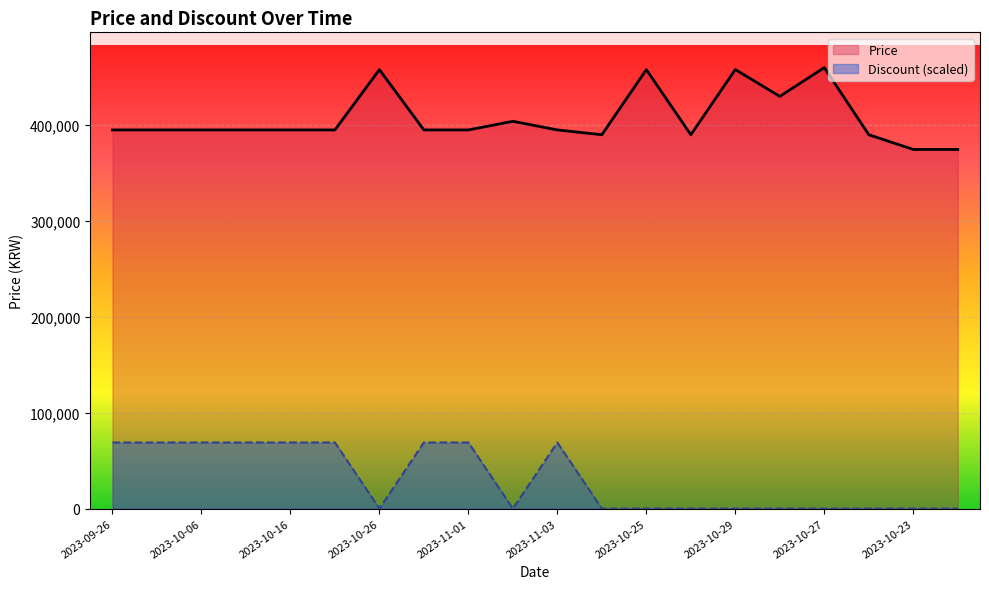

Which series has the largest total across all categories?

Price